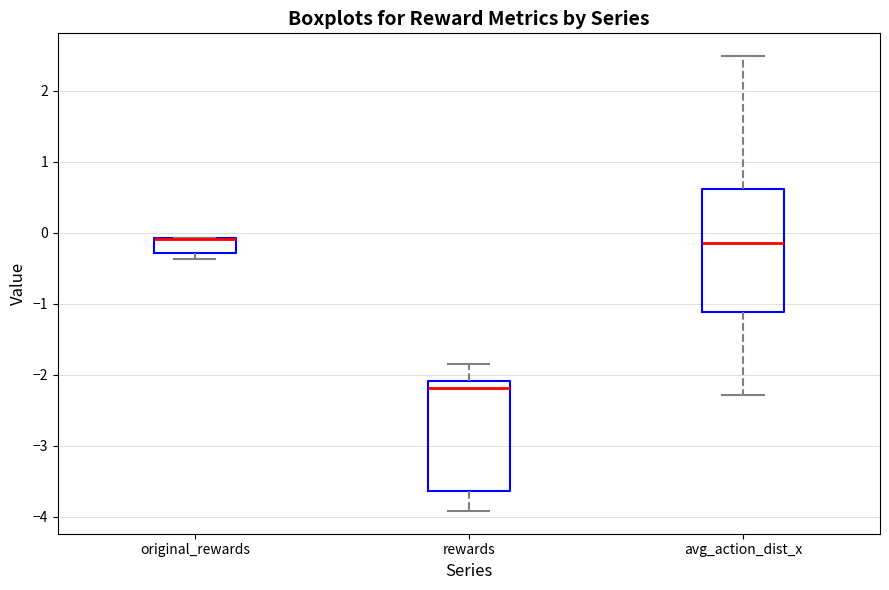

Reading left to right, read every box against the y-axis: the position of its median line, the range the box covers, and the ends of its whiskers. The values are not printed on the chart, so give them approximately, as read against the axis.

original_rewards: median -0.1 (drawn on the box's upper edge), box -0.3 to -0.1, whiskers -0.4 to -0.1
rewards: median -2.2, box -3.6 to -2.1, whiskers -3.9 to -1.9
avg_action_dist_x: median -0.1, box -1.1 to 0.6, whiskers -2.3 to 2.5